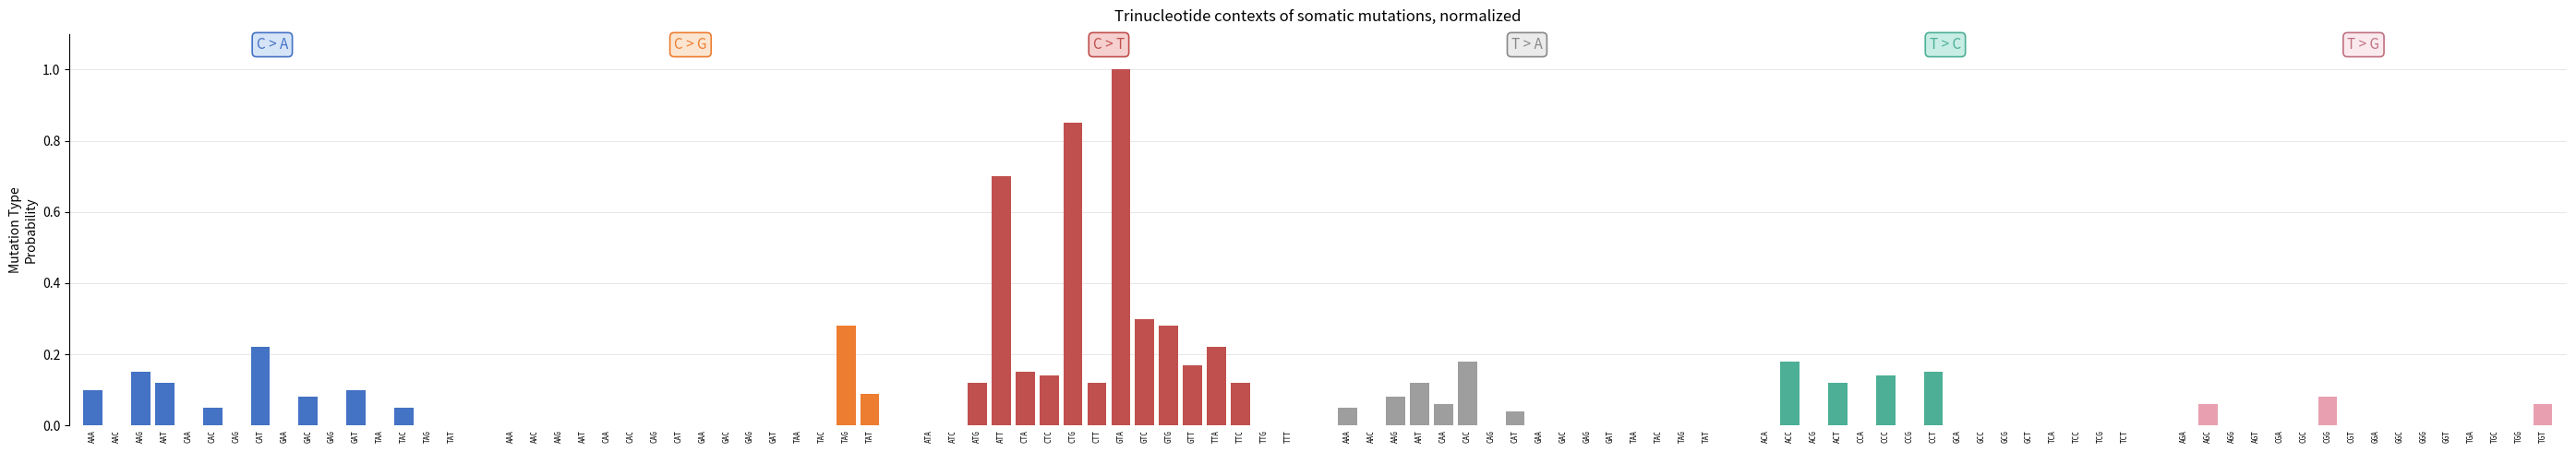

What are all the series names shown in the legend?

C > A, C > G, C > T, T > A, T > C, T > G